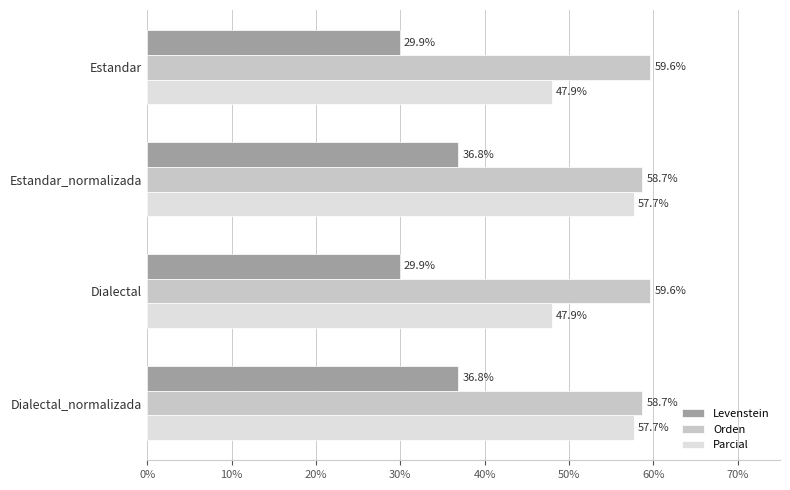

At how many categories does at least one series exceed 30?

4